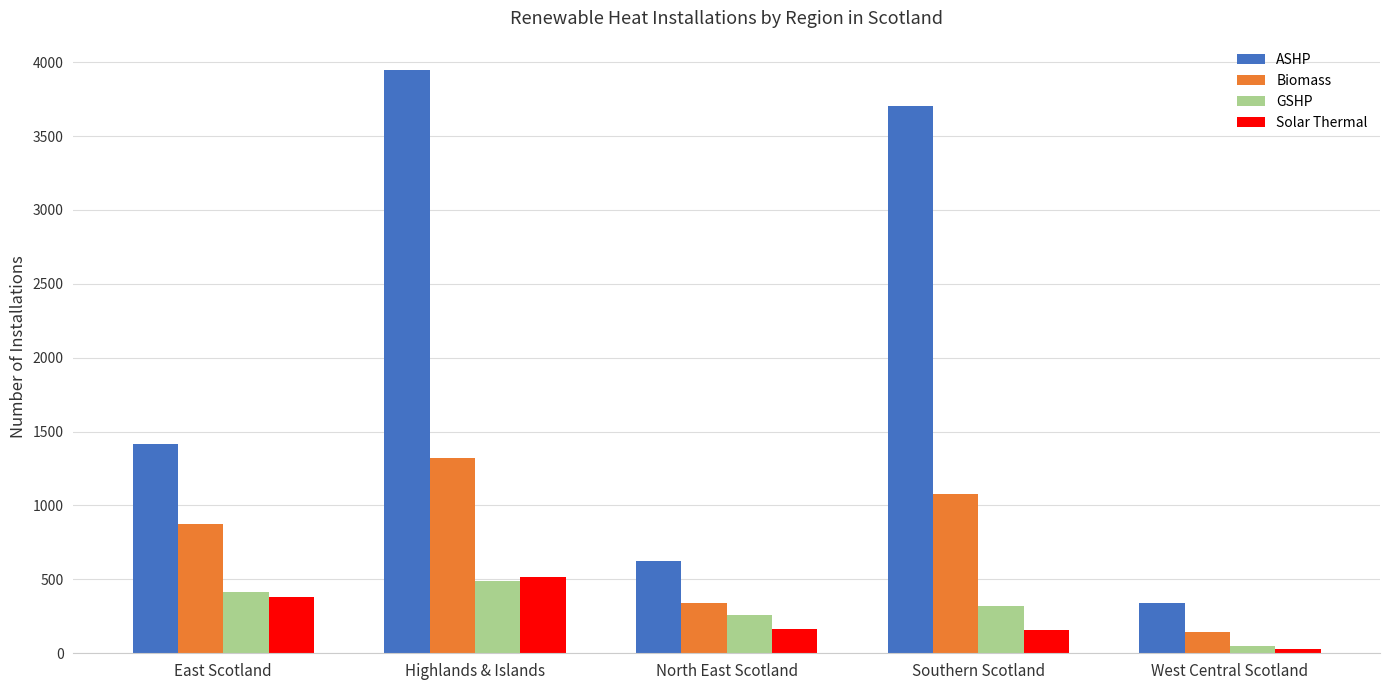

The ASHP series shows 531 at West Central Scotland. True or false?

False